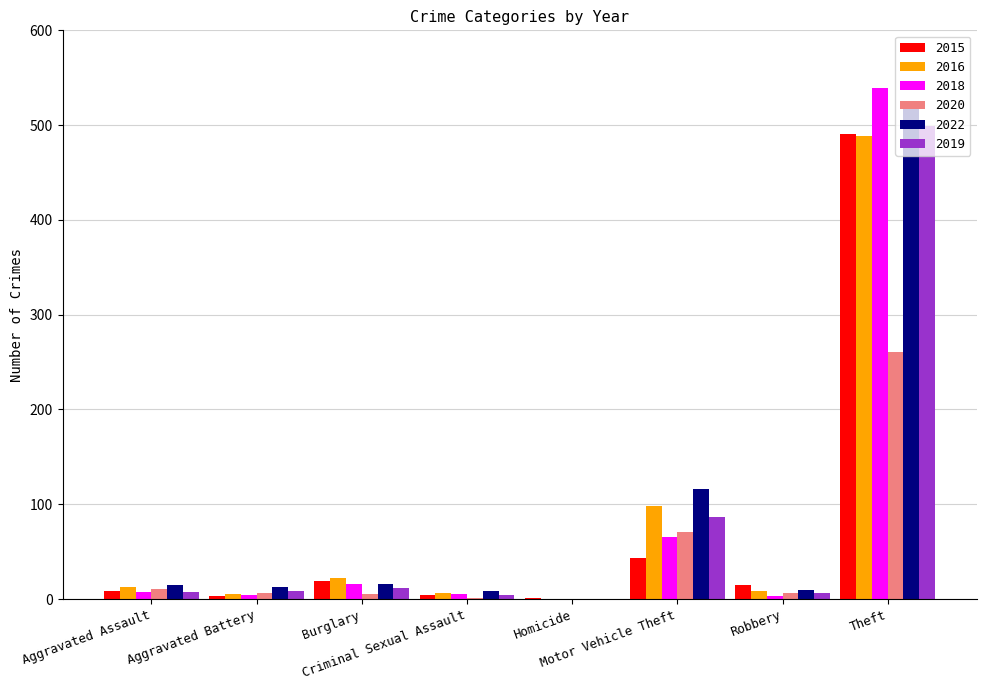

The 2015 series shows 8 at Aggravated Assault. True or false?

True